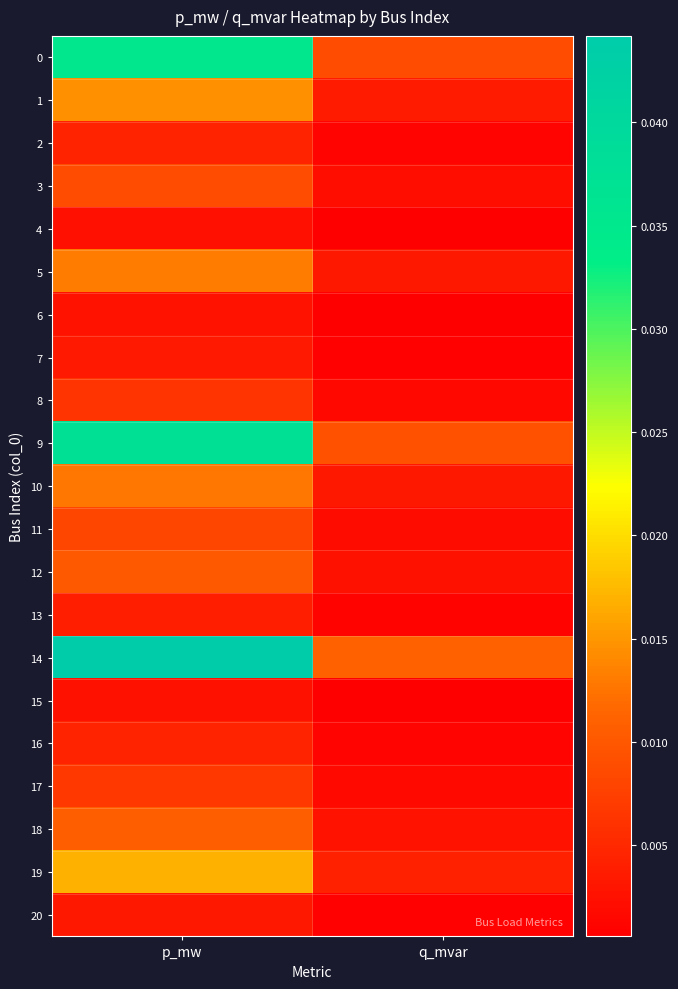

At how many categories does at least one series exceed 0?

2